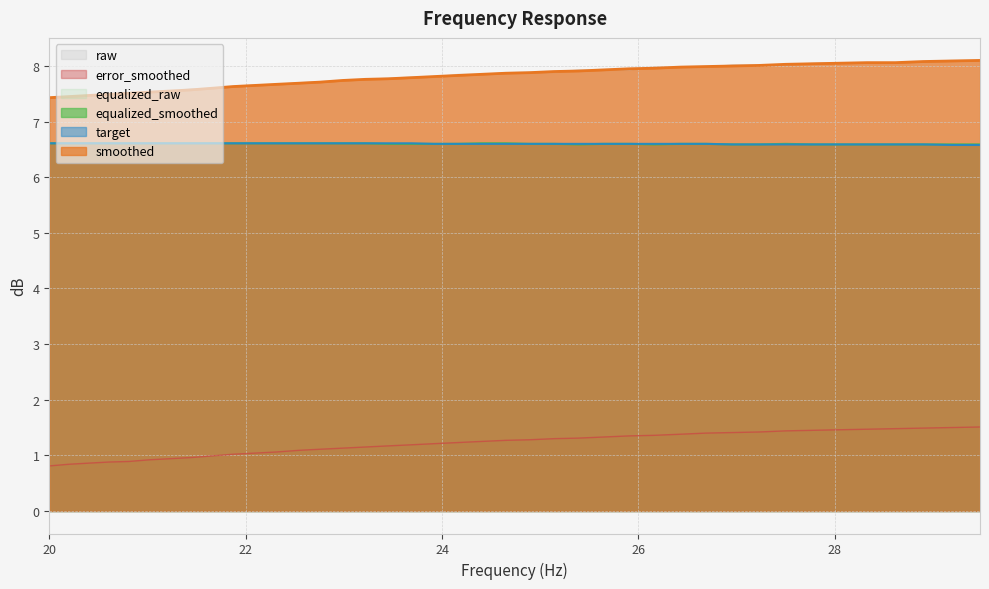

What is the difference between the raw values at 26.96 and 23.69?

0.2